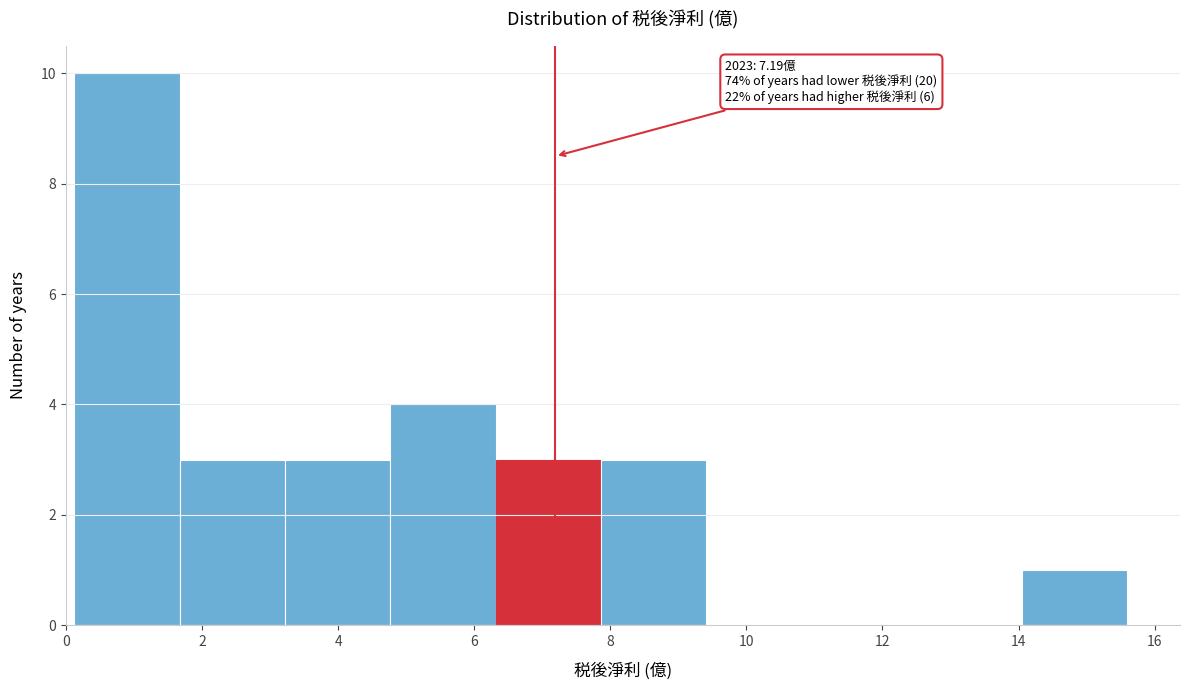

Which range on the x-axis has the tallest bar?

0.2 to 1.6